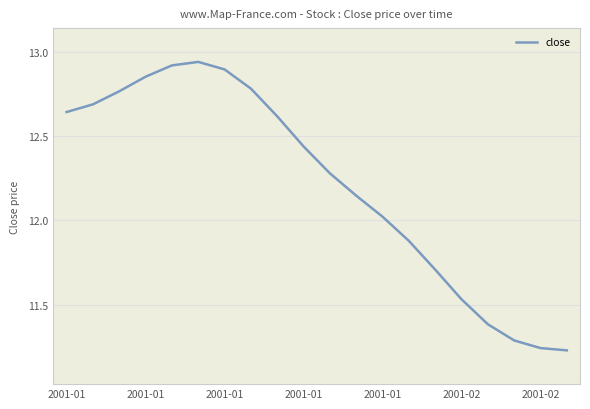

What is the difference between the maximum and minimum values?

1.7